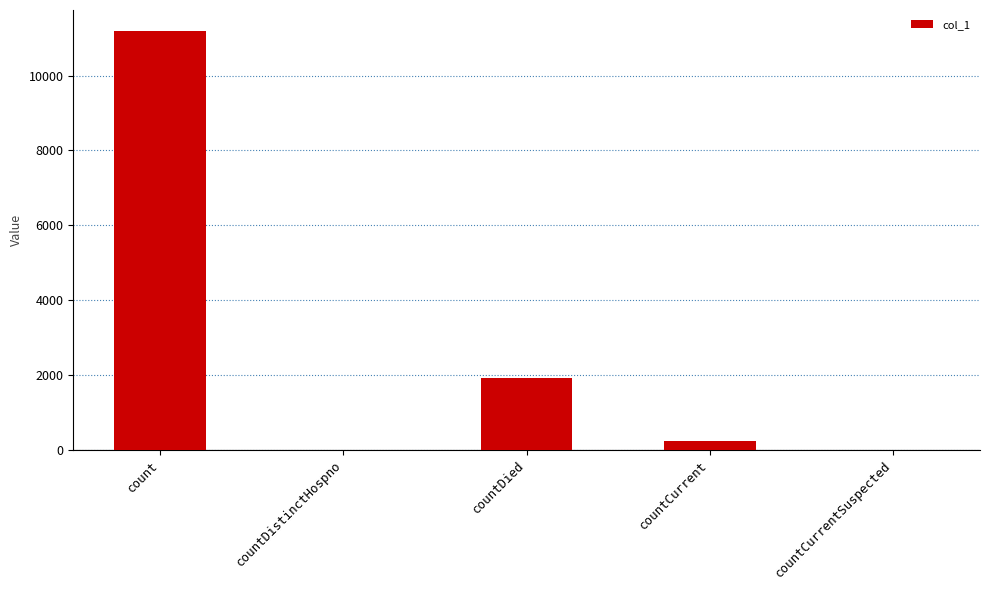

What is the average value?

2665